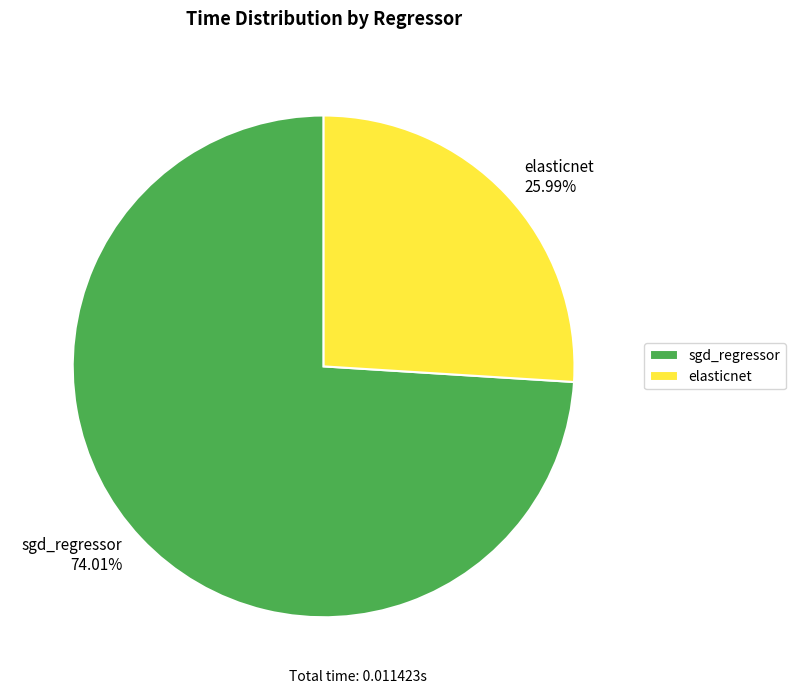

To the nearest percent, what is the combined percentage of sgd_regressor and elasticnet?

100%